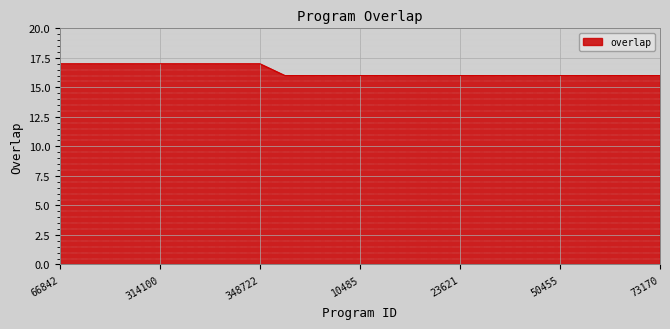

What is the minimum value shown in the chart?

16